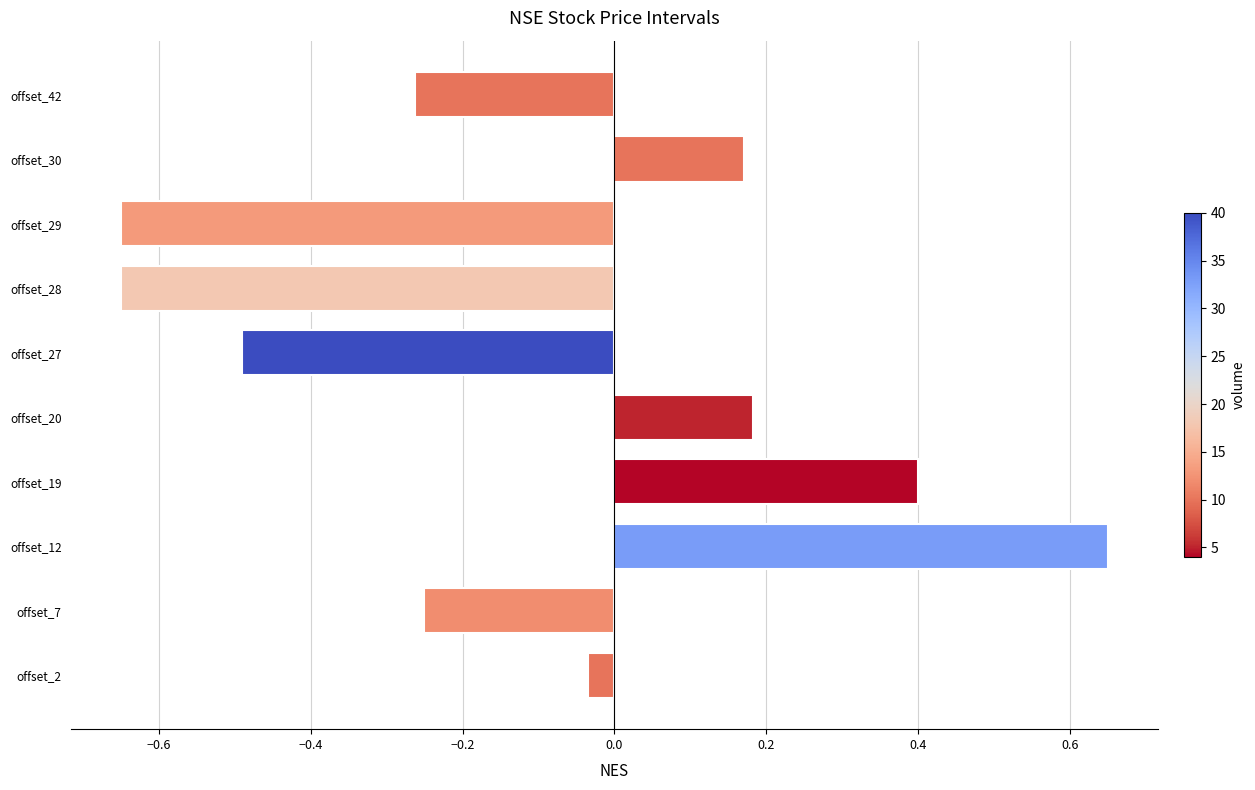

Does the chart contain stacked bars?

No